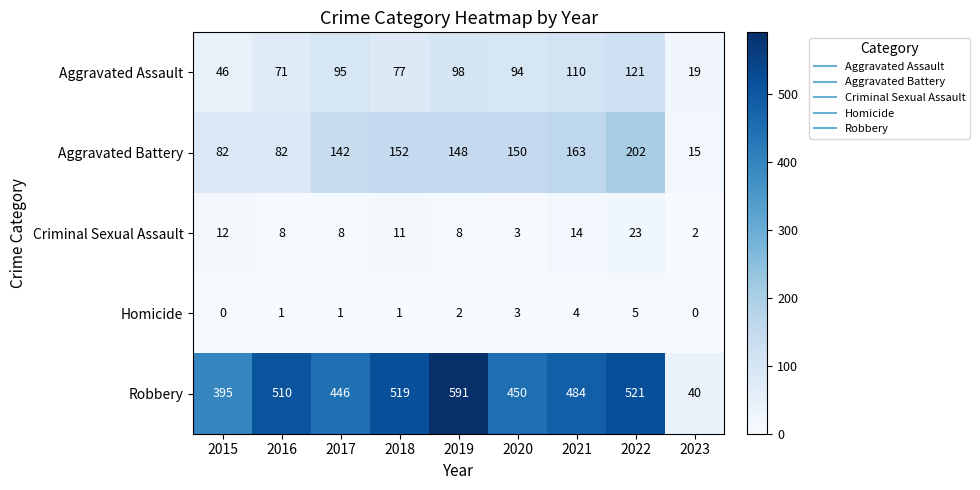

At which category does the chart reach its peak across all series?

2019